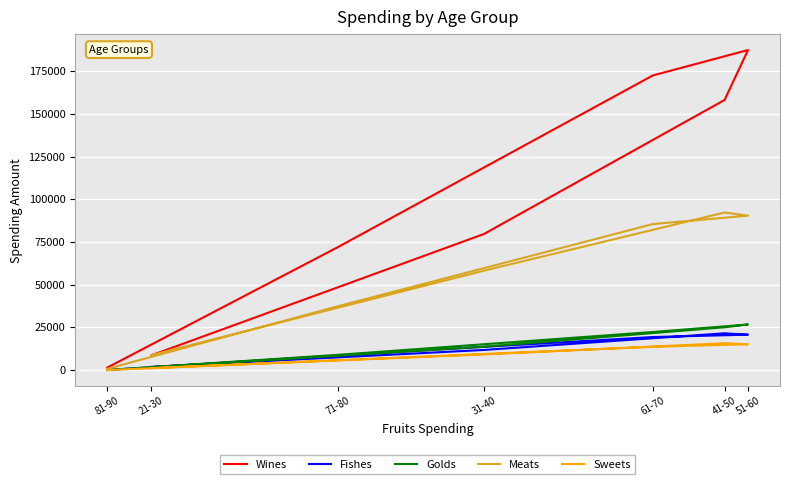

At how many categories does at least one series exceed 52979?

5